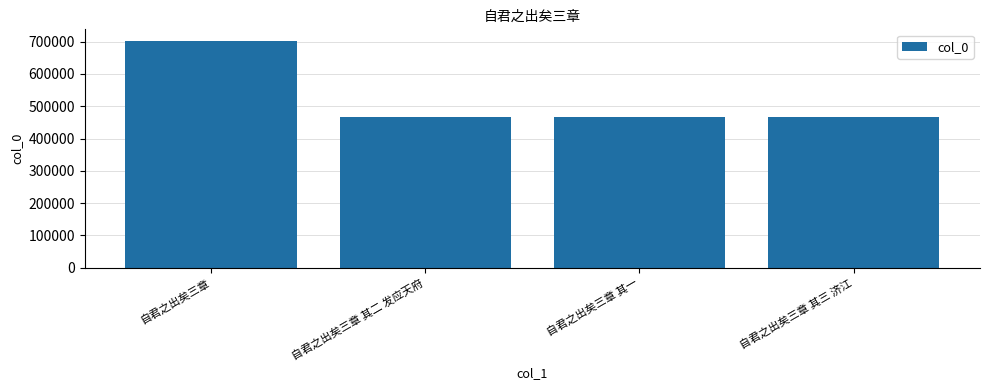

What is the difference between the values at 自君之出矣三章 其三 济江 and 自君之出矣三章 其二 发应天府?

1